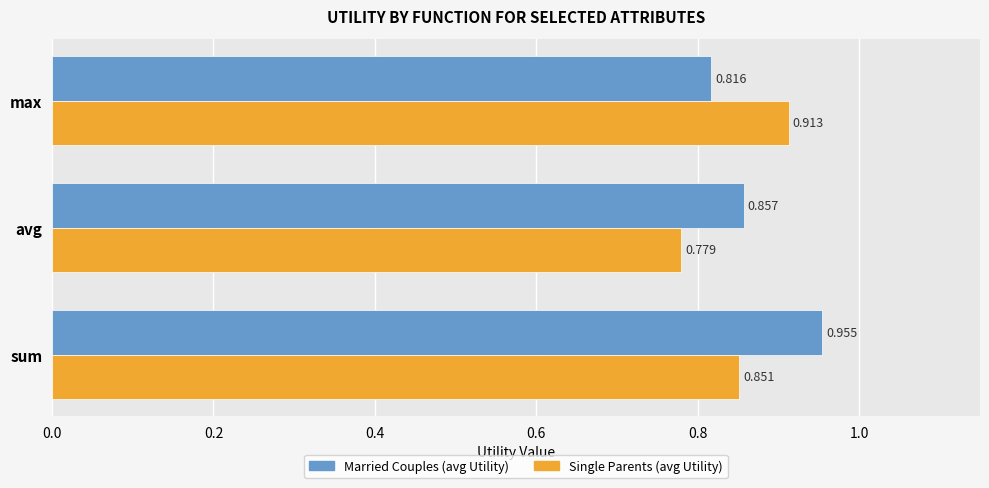

Which series changed the most between sum and avg?

Married Couples (avg Utility)